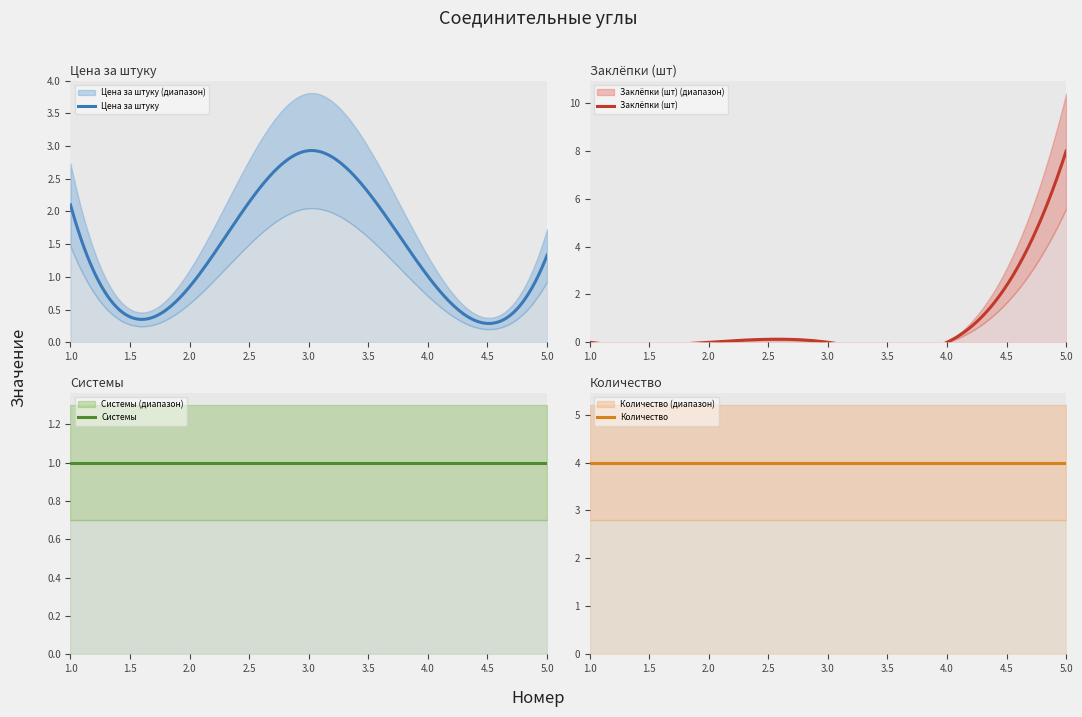

Reading left to right, transcribe all the data shown in this chart.

Цена за штуку: 1=2.1	2=0.8	3=2.9	4=1.0	5=1.3
Заклёпки (шт): 1=0.0	2=0.0	3=0.0	4=0.0	5=8.0
Системы: 1=1.0	2=1.0	3=1.0	4=1.0	5=1.0
Количество: 1=4.0	2=4.0	3=4.0	4=4.0	5=4.0